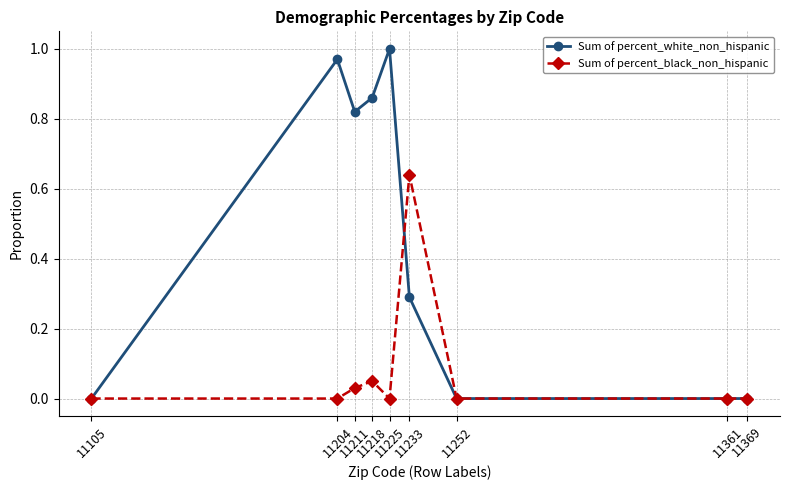

Is it true that Sum of percent_white_non_hispanic equals 0.0 at 11105?

True